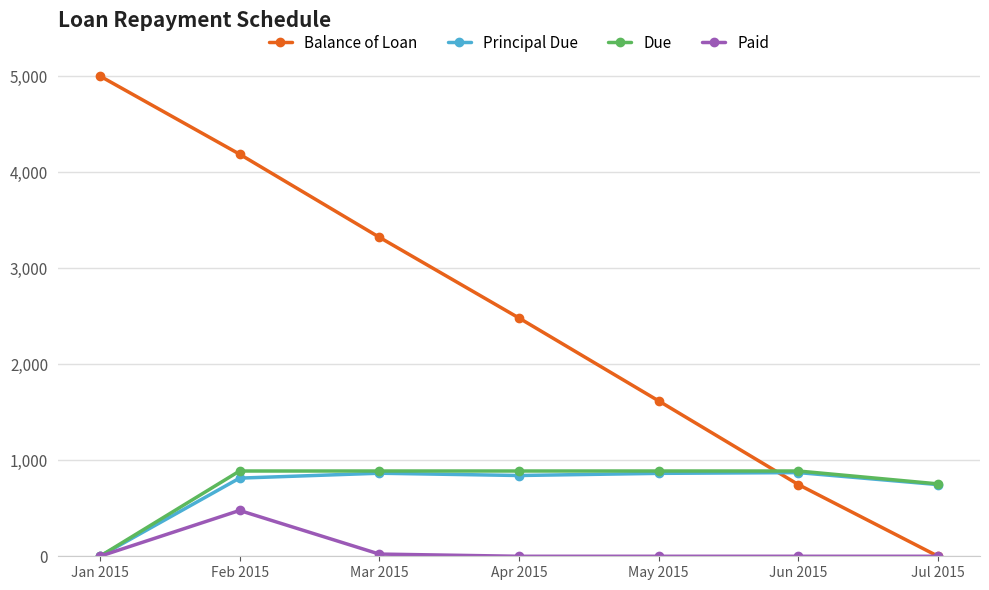

What is the sum of all Due values?

5192.1